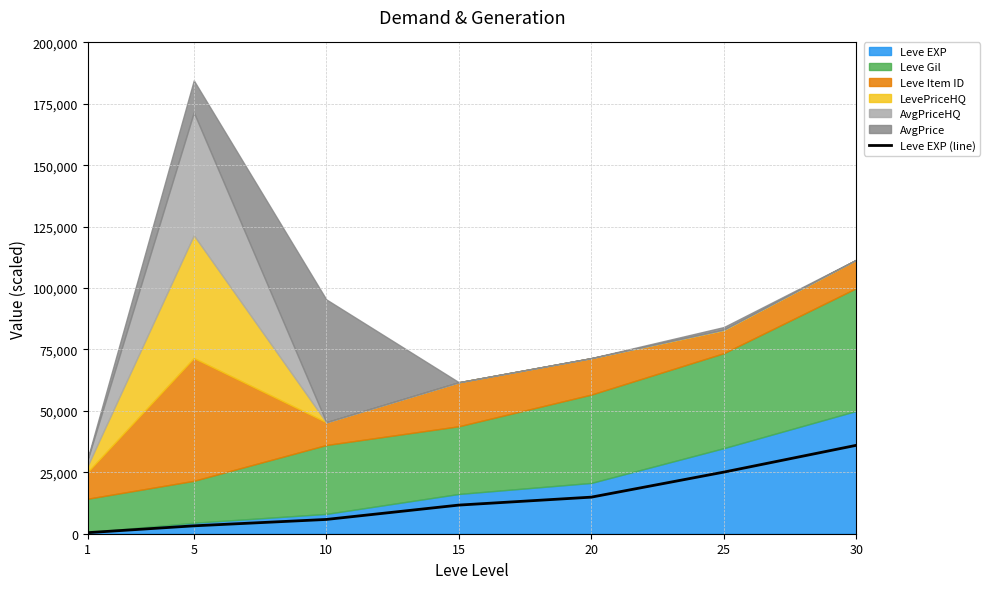

What is the change in value from 5 to 10?

+2599.0